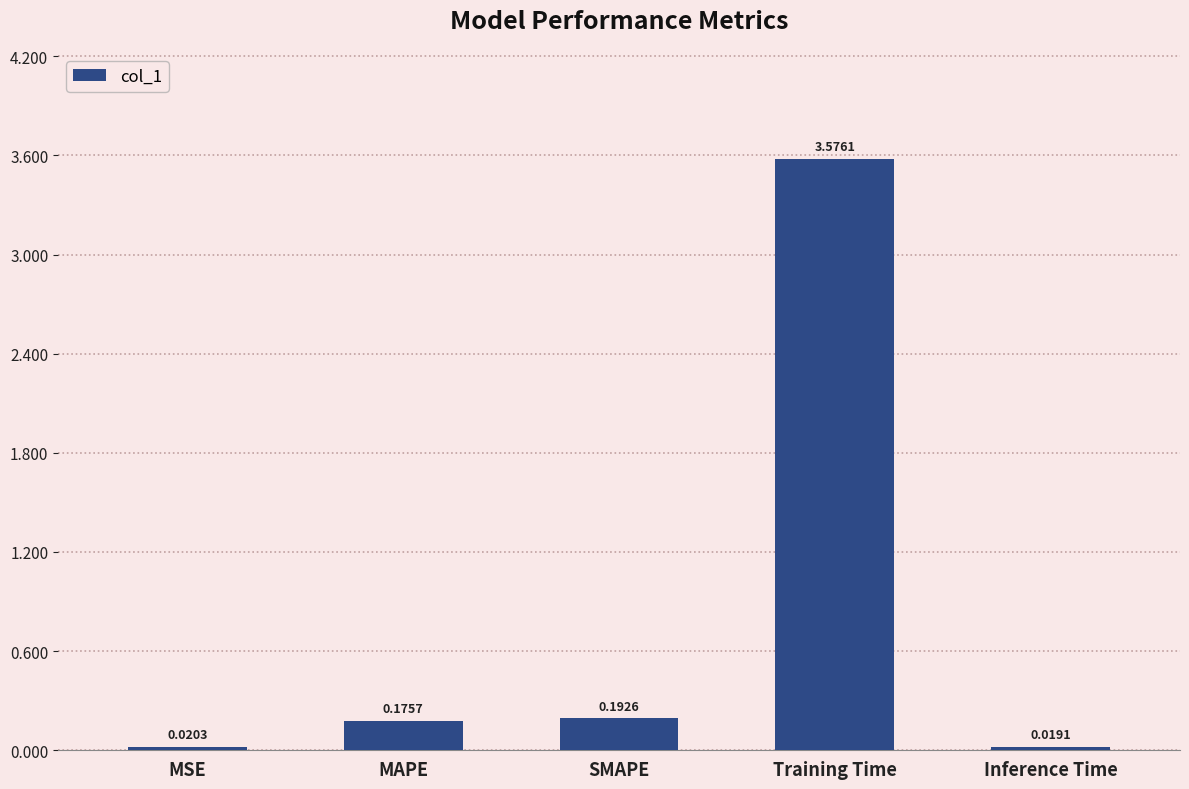

Which label corresponds to the smallest value in the chart?

Inference Time